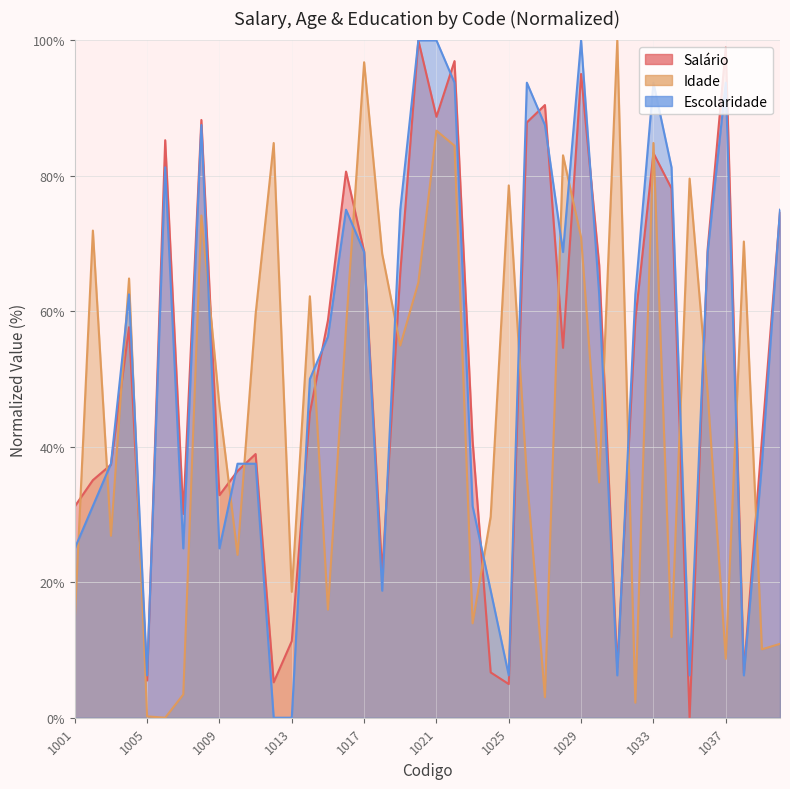

Rank the series at 1023 from highest to lowest value.

Salário, Escolaridade, Idade